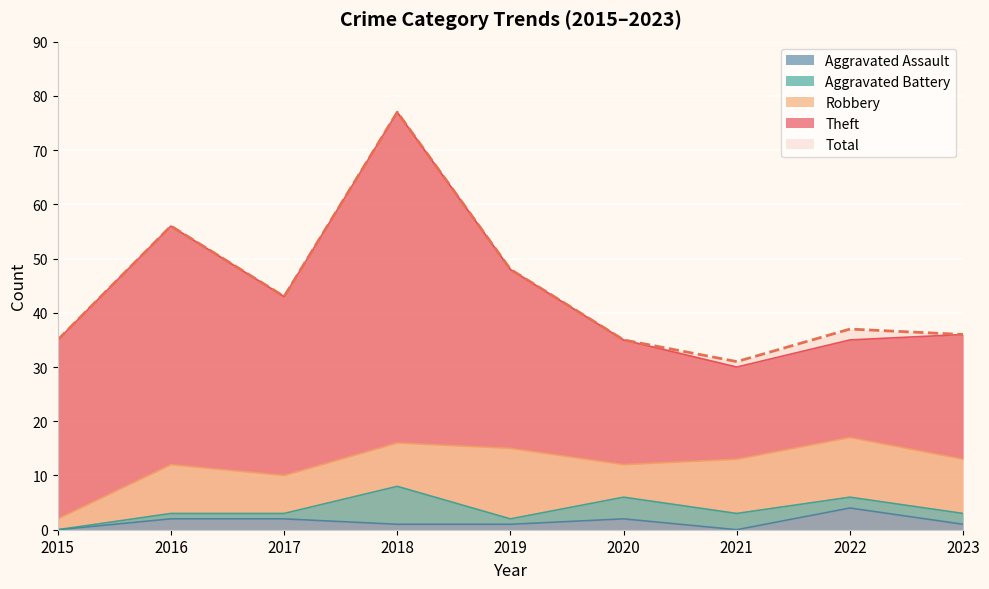

At which label is Total closest to 54?

2016